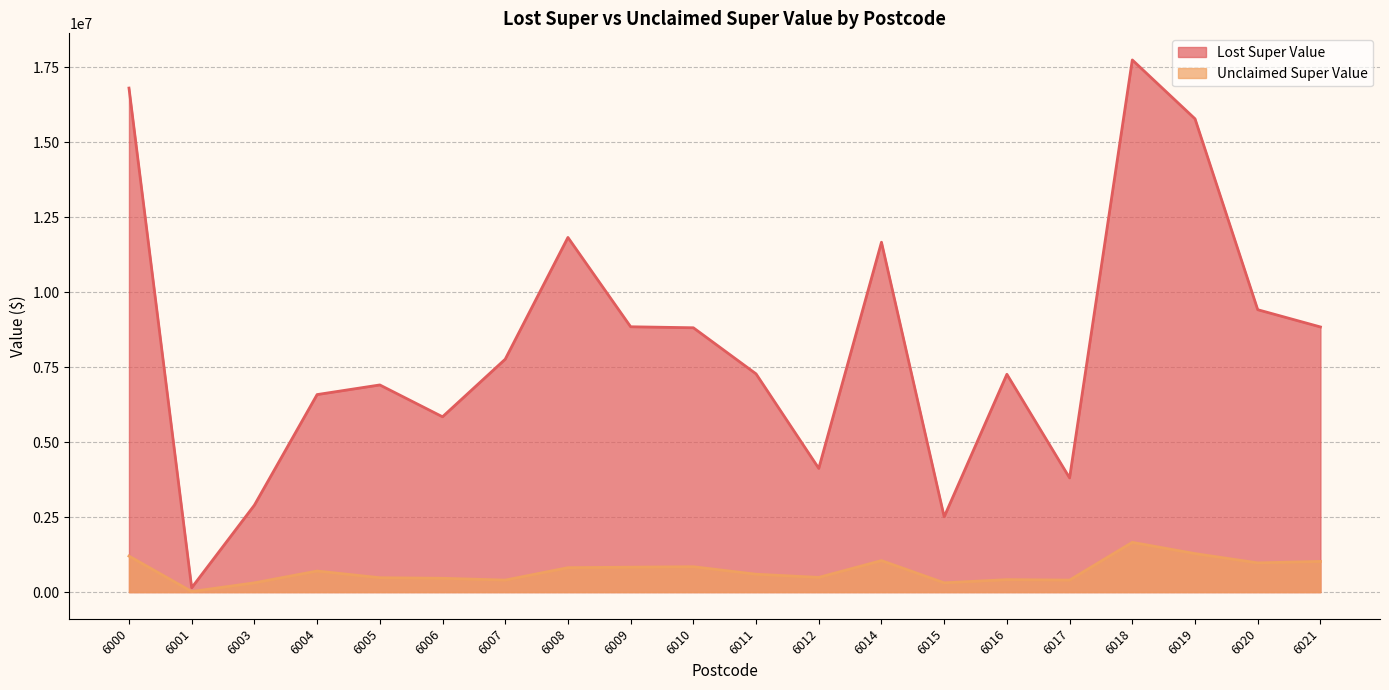

Which series has the widest spread of values?

Lost Super Value